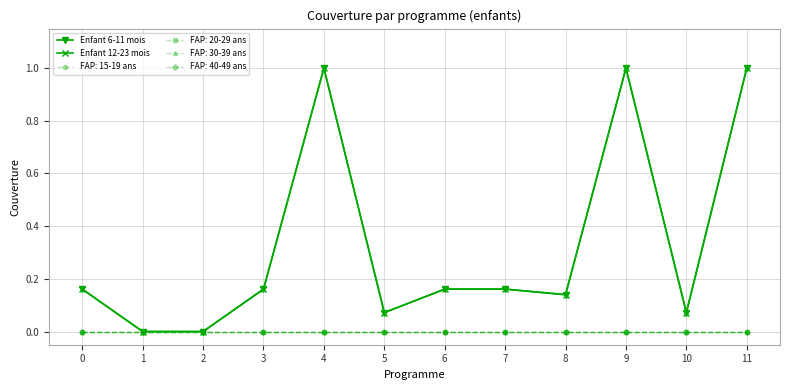

List the labels in order of Enfant 12-23 mois value, largest first.

4, 9, 11, 0, 3, 6, 7, 8, 5, 10, 1, 2